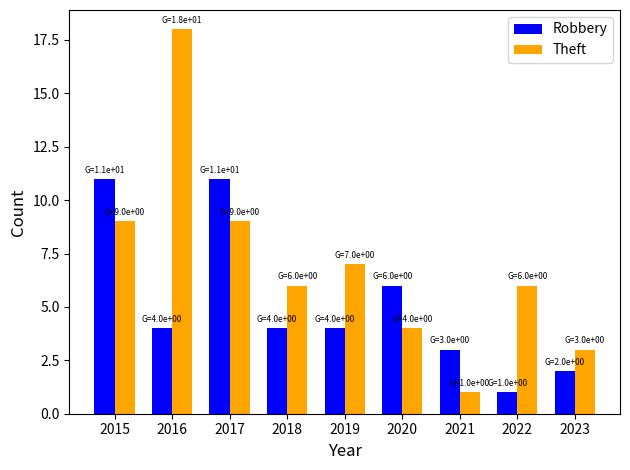

The Robbery series shows 2 at 2023. True or false?

True